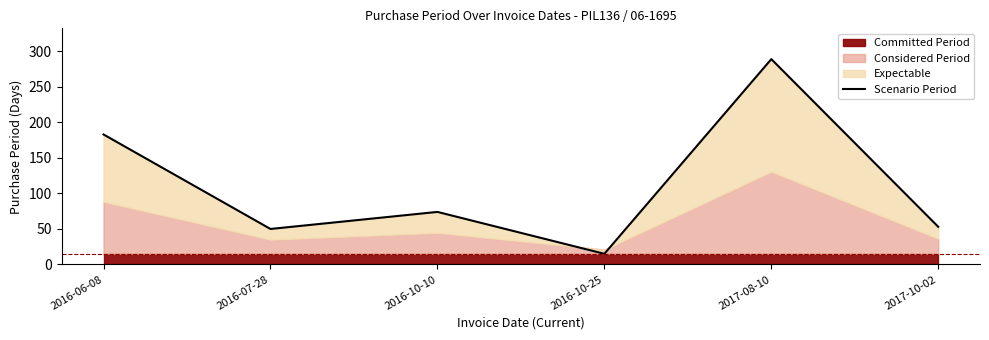

What is the difference between the values at 2016-10-25 and 2016-06-08?

168